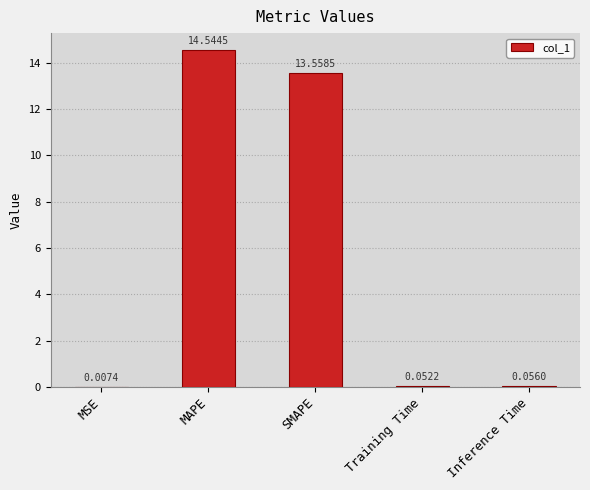

Where is the data nearest to the value 7?

SMAPE